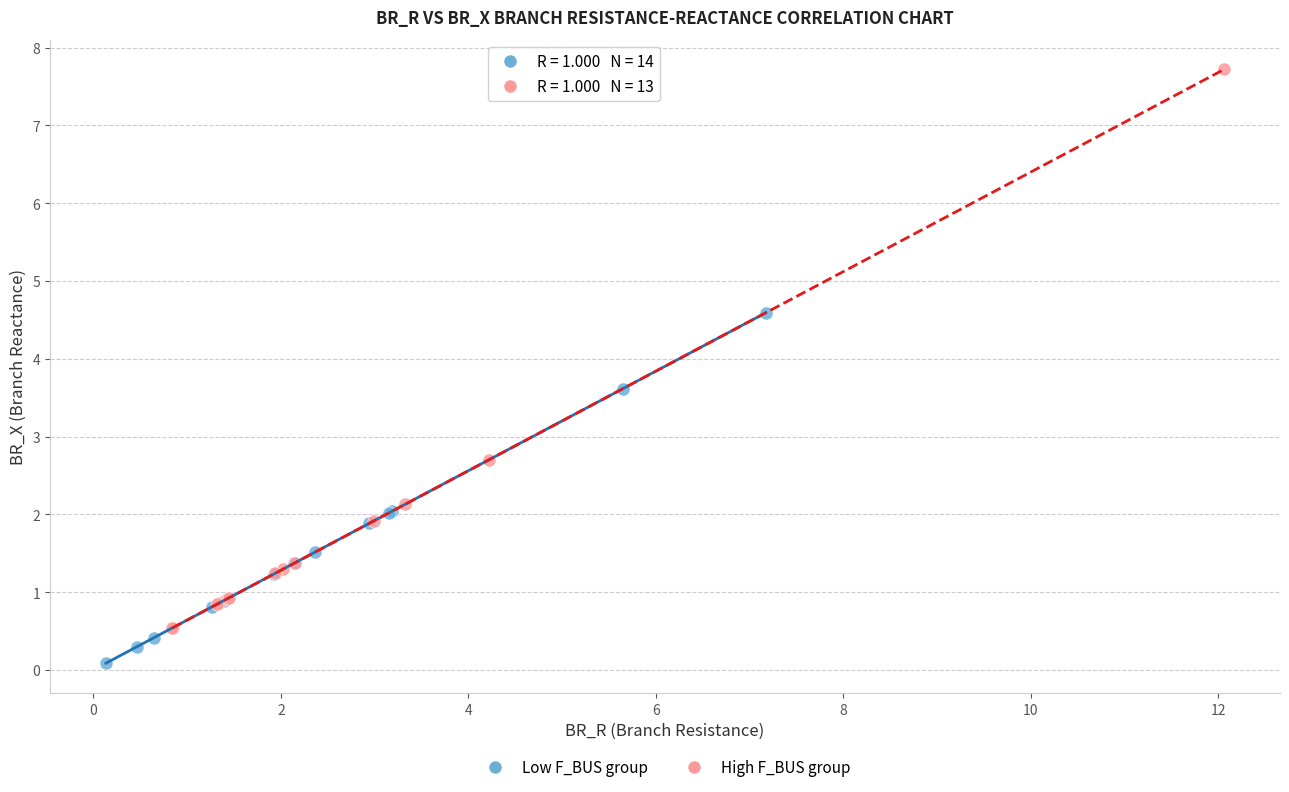

Which series has the largest Y range (max minus min)?

High F_BUS group